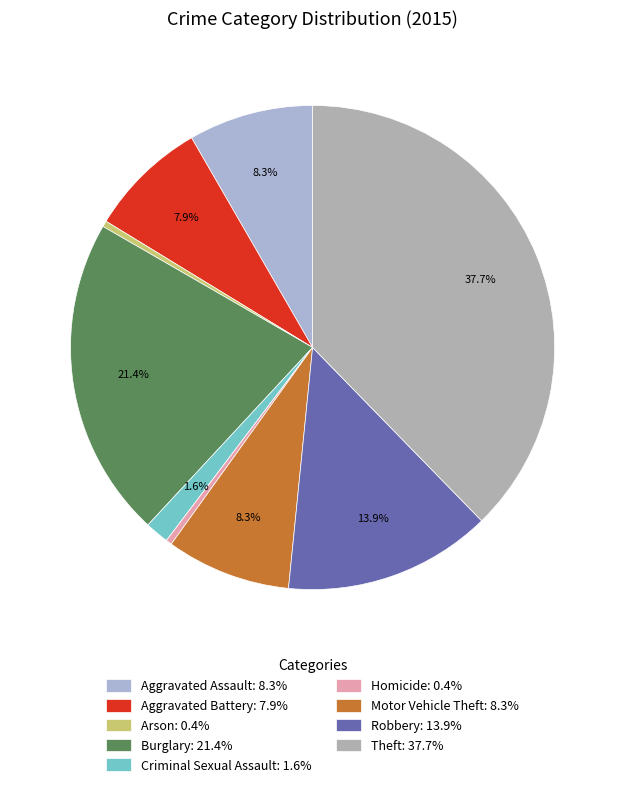

Which category has the smallest portion of the pie?

Arson